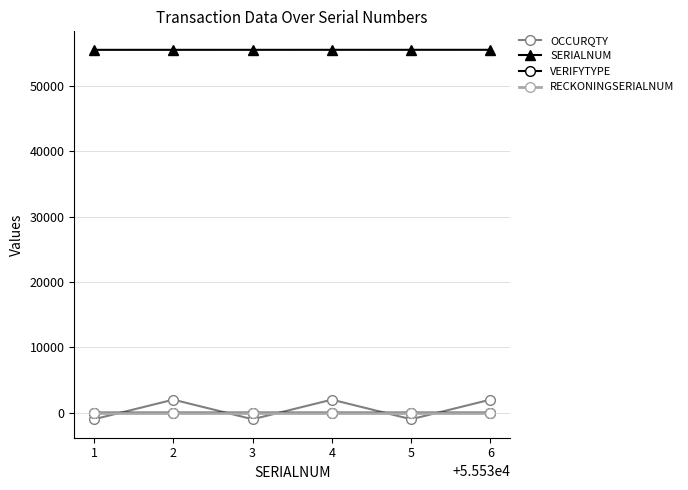

True or false: VERIFYTYPE and SERIALNUM intersect in this chart.

False